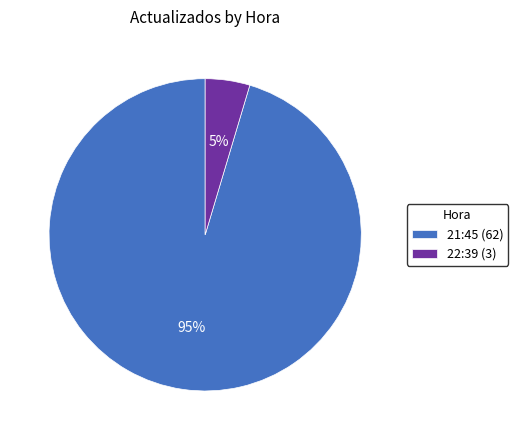

How many slices are in this pie chart?

2